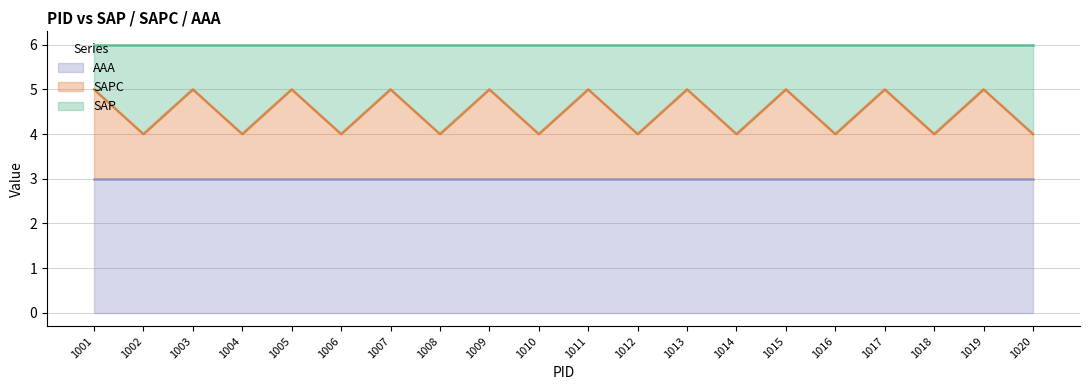

The value of AAA at 1008 is 3. True or false?

True